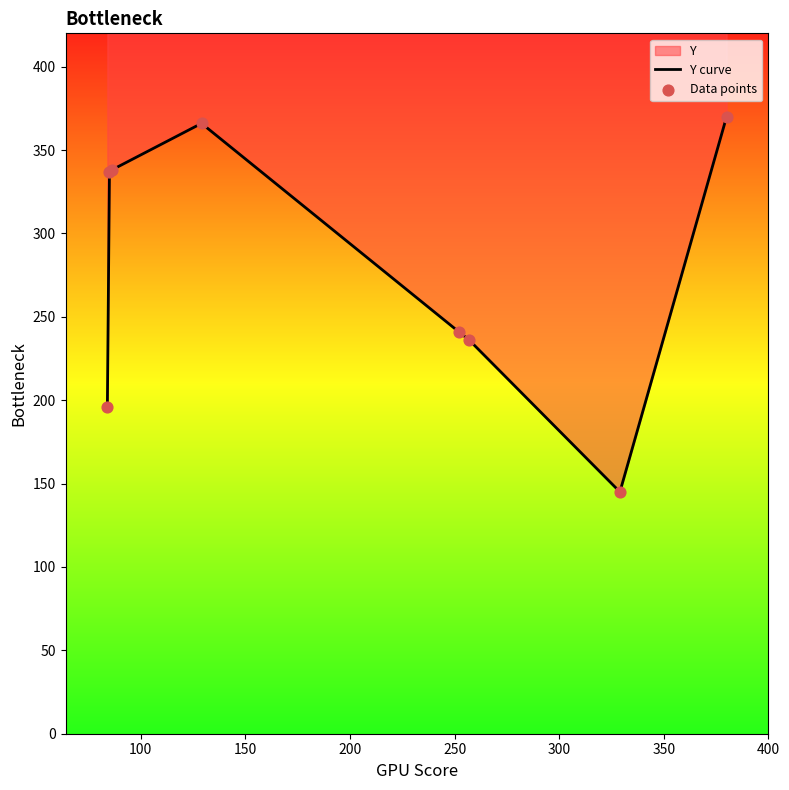

What is the total value across all series at 100?

674